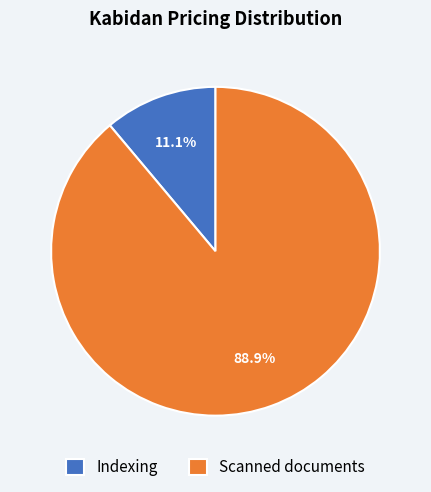

The Scanned documents slice represents 89% of the pie. True or false?

True